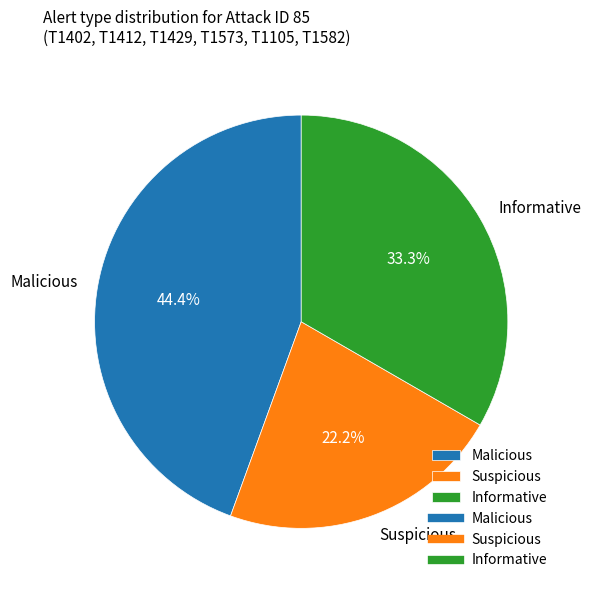

Which has a higher value, Suspicious or Informative?

Informative